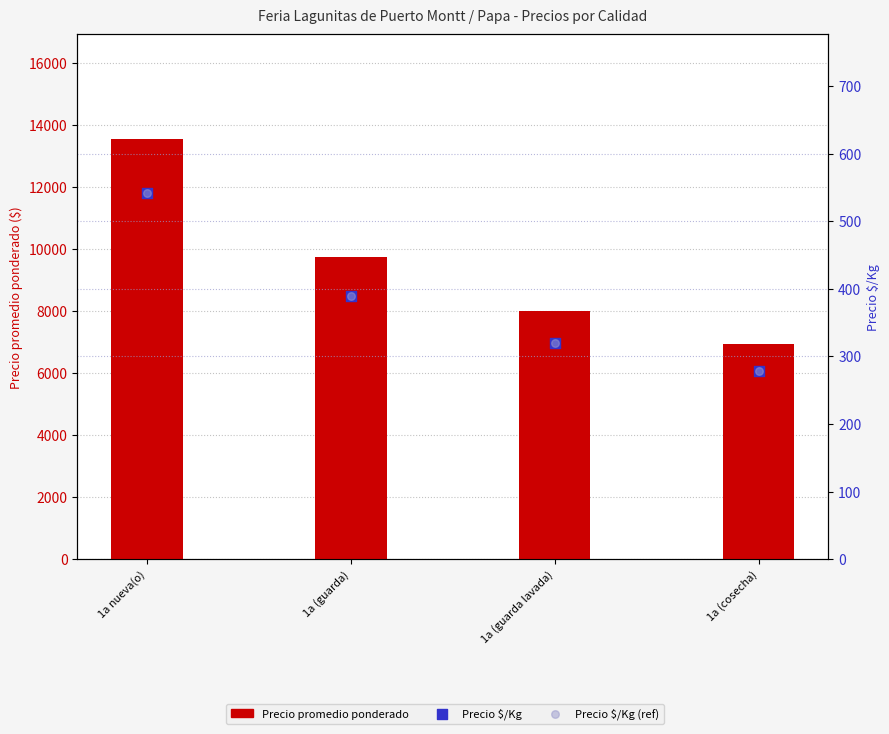

Which series has the largest total across all categories?

Precio promedio ponderado